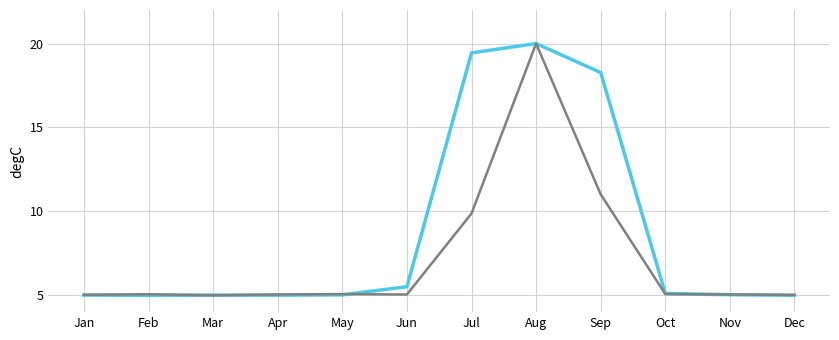

Does the chart display data point markers on the line(s)?

No